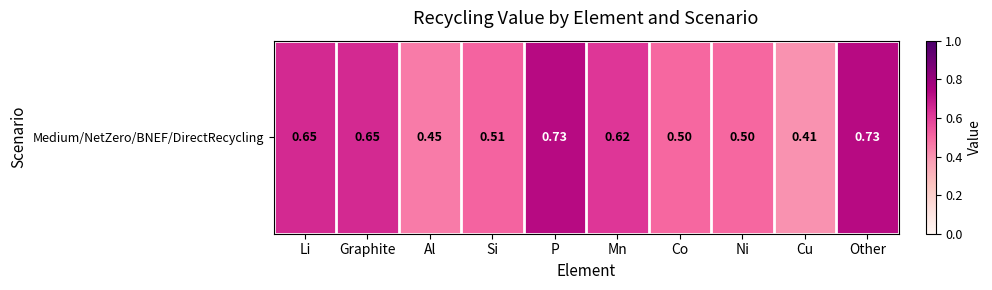

How many series are shown in this chart?

1